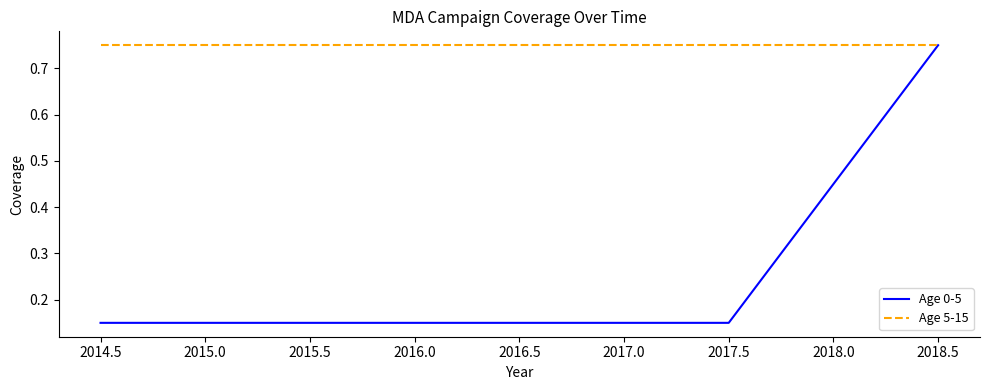

Which series has the largest total across all categories?

Age 5-15